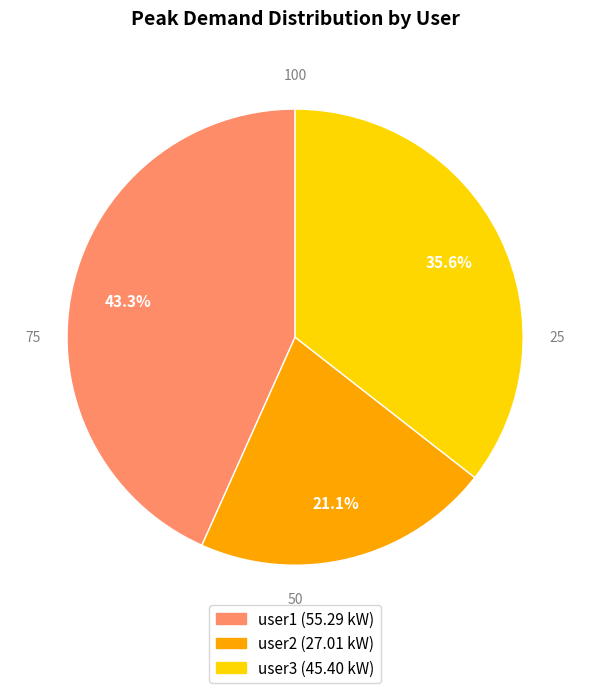

What is the ratio of the value at user3 to the value at user2?

1.7